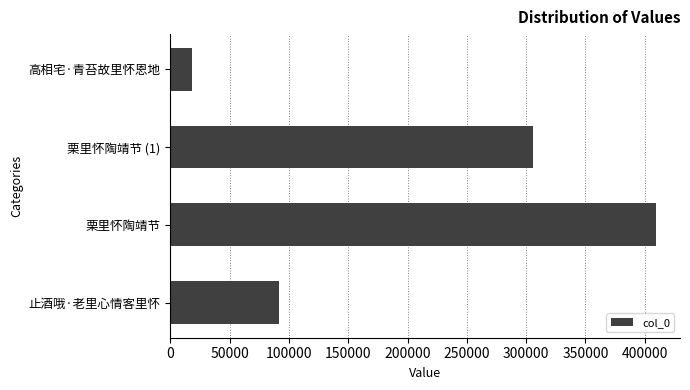

Does the chart contain any negative values?

No